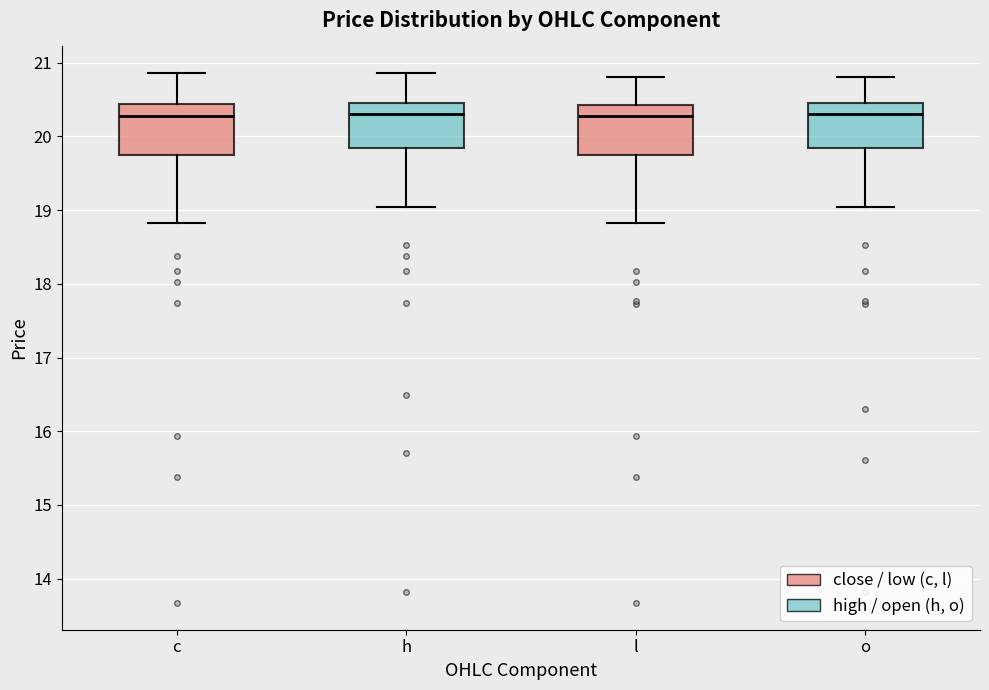

Reading left to right, transcribe this box plot: for each box, give where its median line is, the range the box spans, and where its two whiskers end, as read against the y-axis. The values are not printed on the chart, so give them approximately, as read against the axis.

c: median 20.3, box 19.7 to 20.4, whiskers 18.8 to 20.9
h: median 20.3, box 19.8 to 20.5, whiskers 19.0 to 20.9
l: median 20.3, box 19.7 to 20.4, whiskers 18.8 to 20.8
o: median 20.3, box 19.8 to 20.5, whiskers 19.0 to 20.8